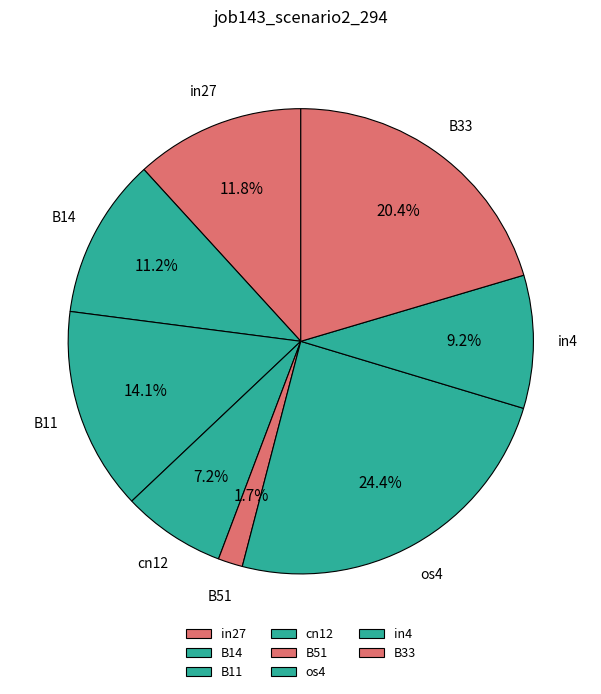

Between cn12 and os4, which is larger?

os4